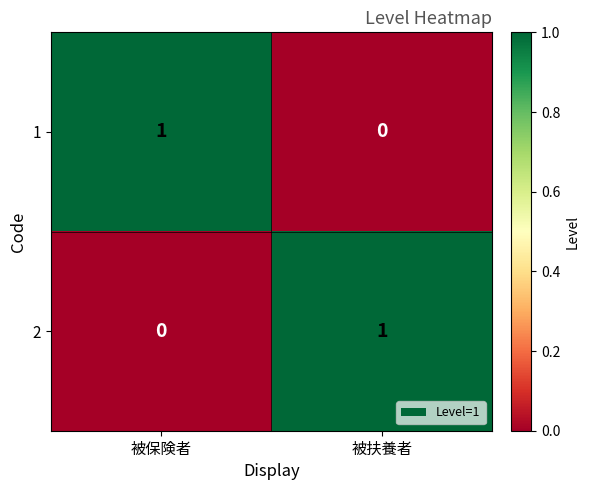

The 2 series shows 0 at 被保険者. True or false?

True